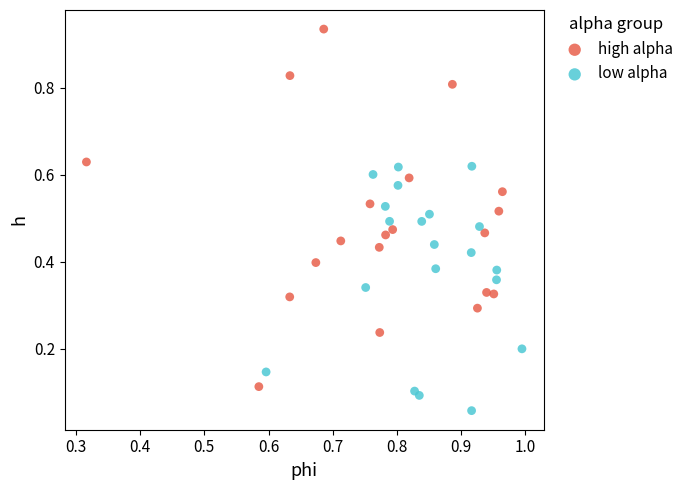

Which series contains the lowest Y value?

low alpha